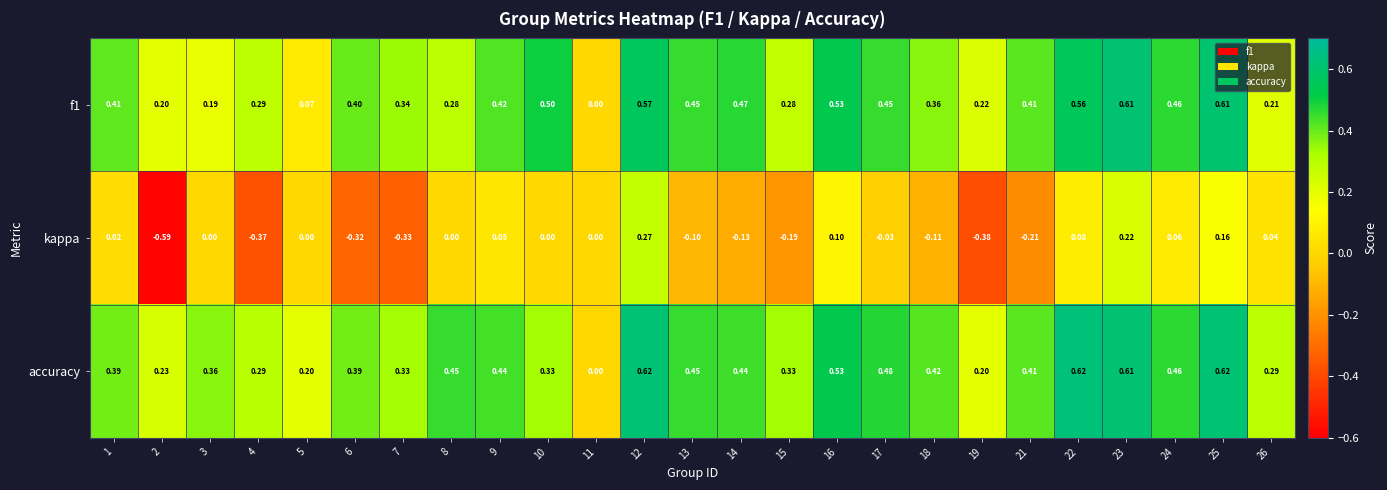

At which category is the sum across all series the highest?

12